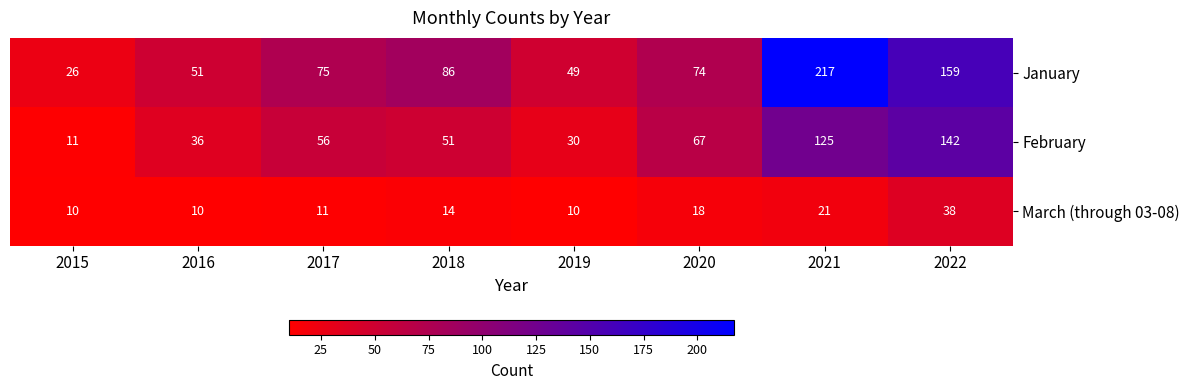

What is the minimum value shown in the chart?

10